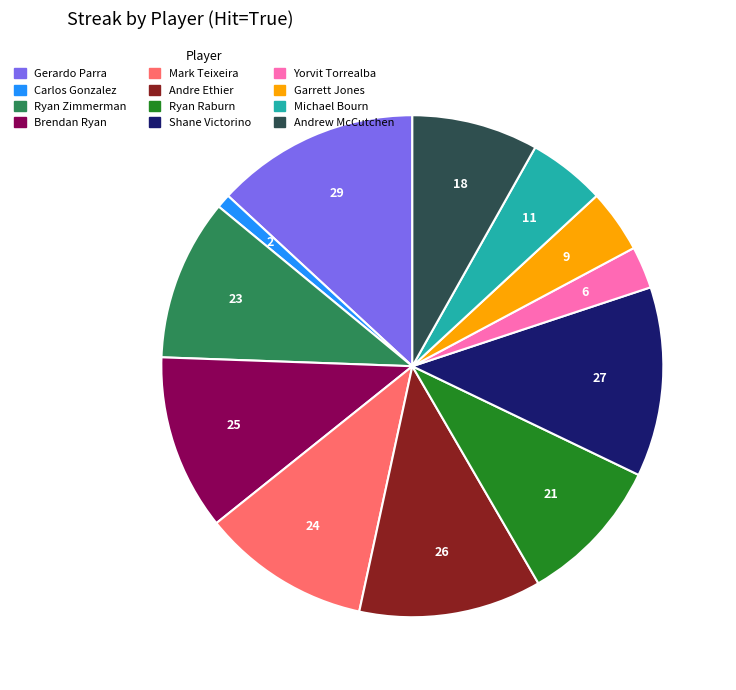

Does Carlos Gonzalez represent more than half of the total?

No